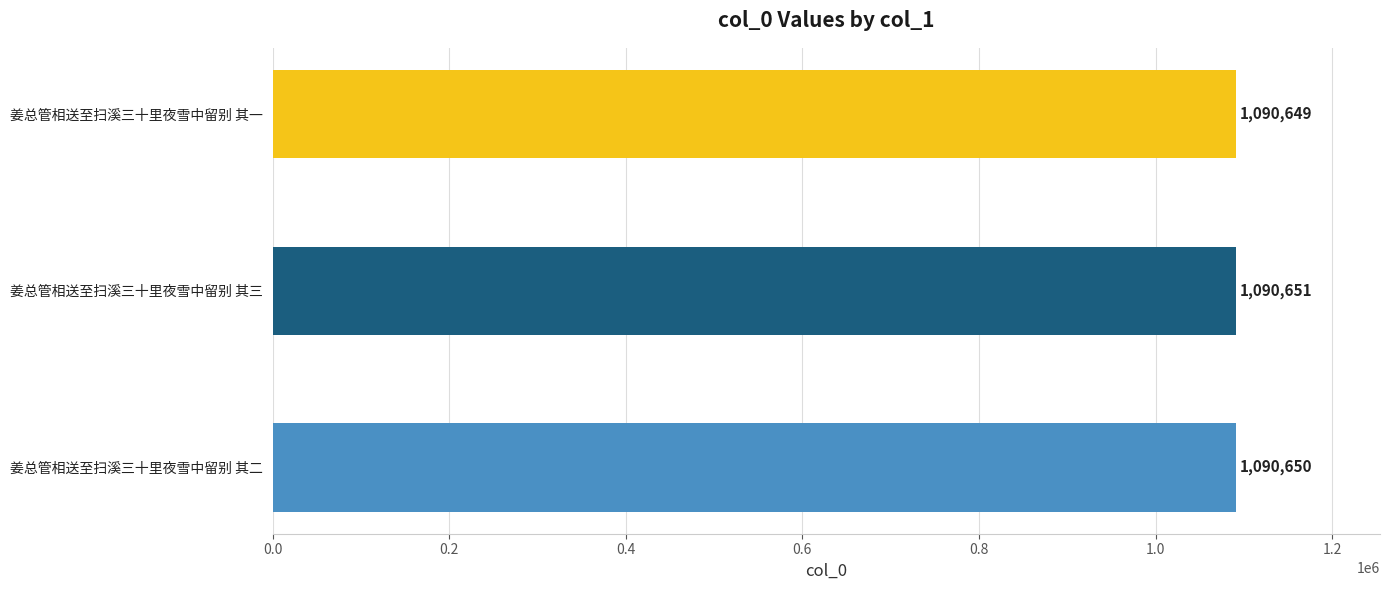

List the labels in order of value, smallest first.

姜总管相送至扫溪三十里夜雪中留别 其一, 姜总管相送至扫溪三十里夜雪中留别 其二, 姜总管相送至扫溪三十里夜雪中留别 其三